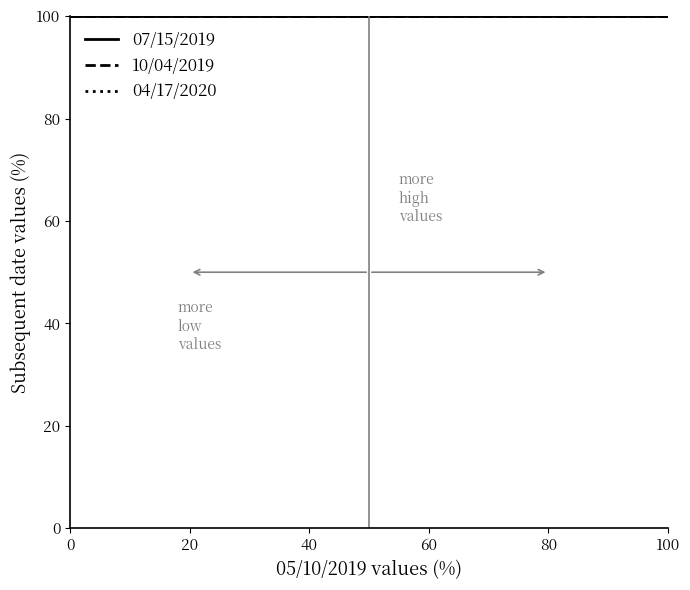

True or false: 10/04/2019 and 04/17/2020 cross at least once.

False